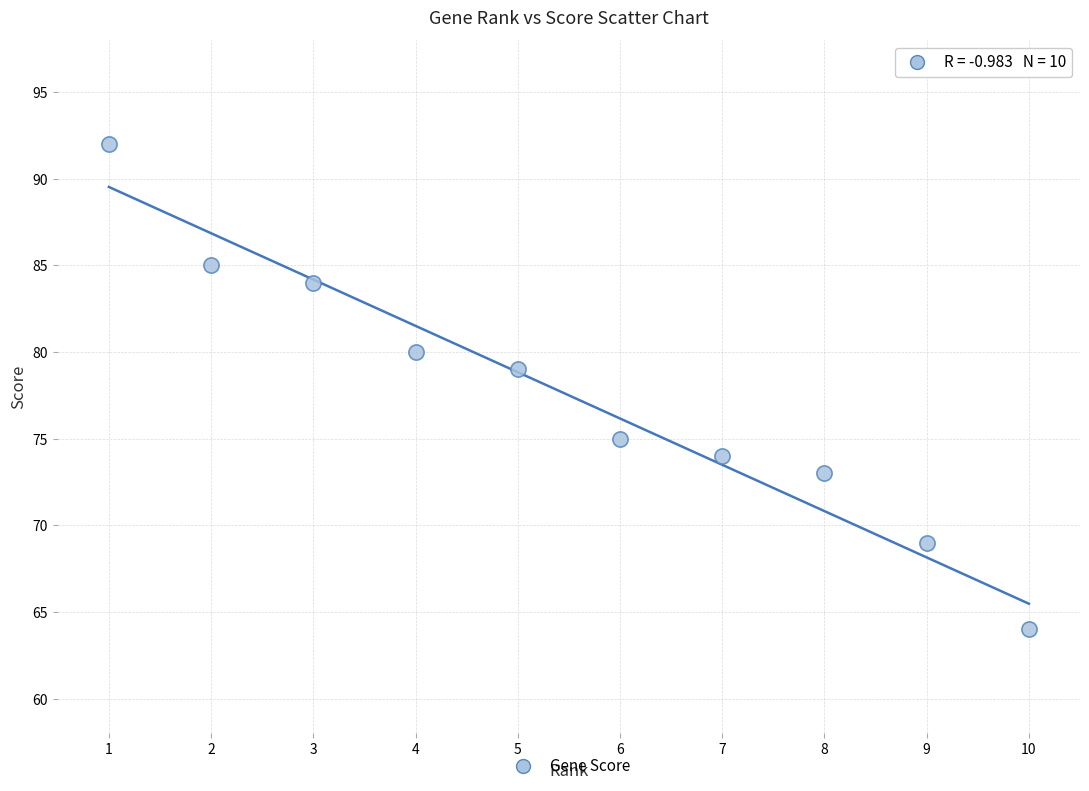

What Y value in the scatter plot is closest to 78?

79